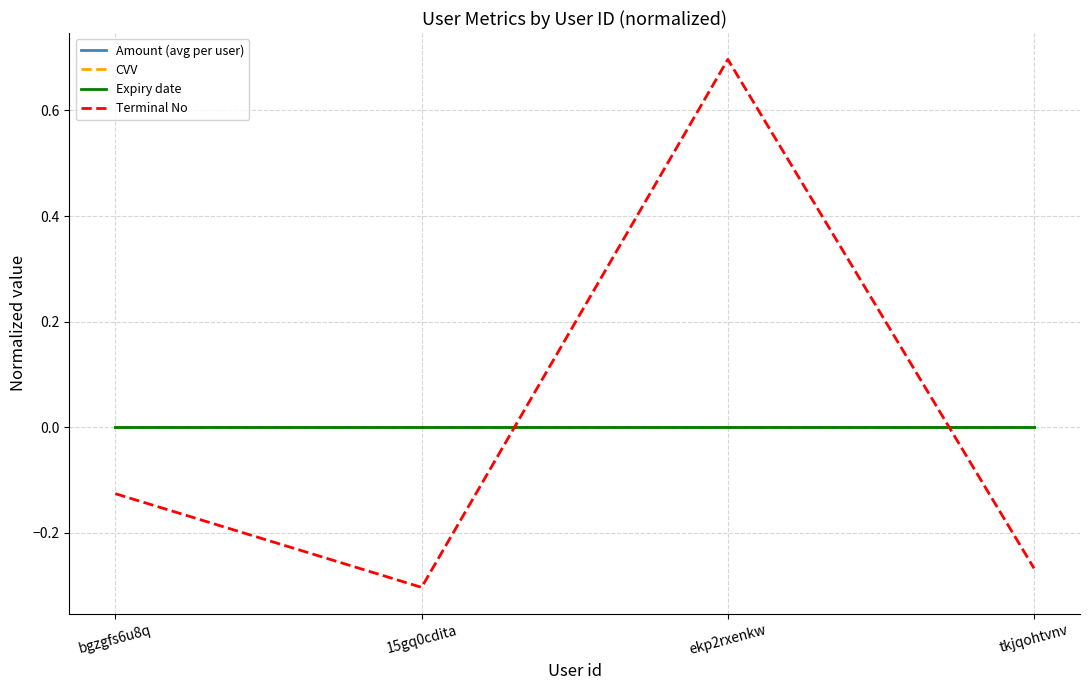

How many lines are shown in the chart?

4